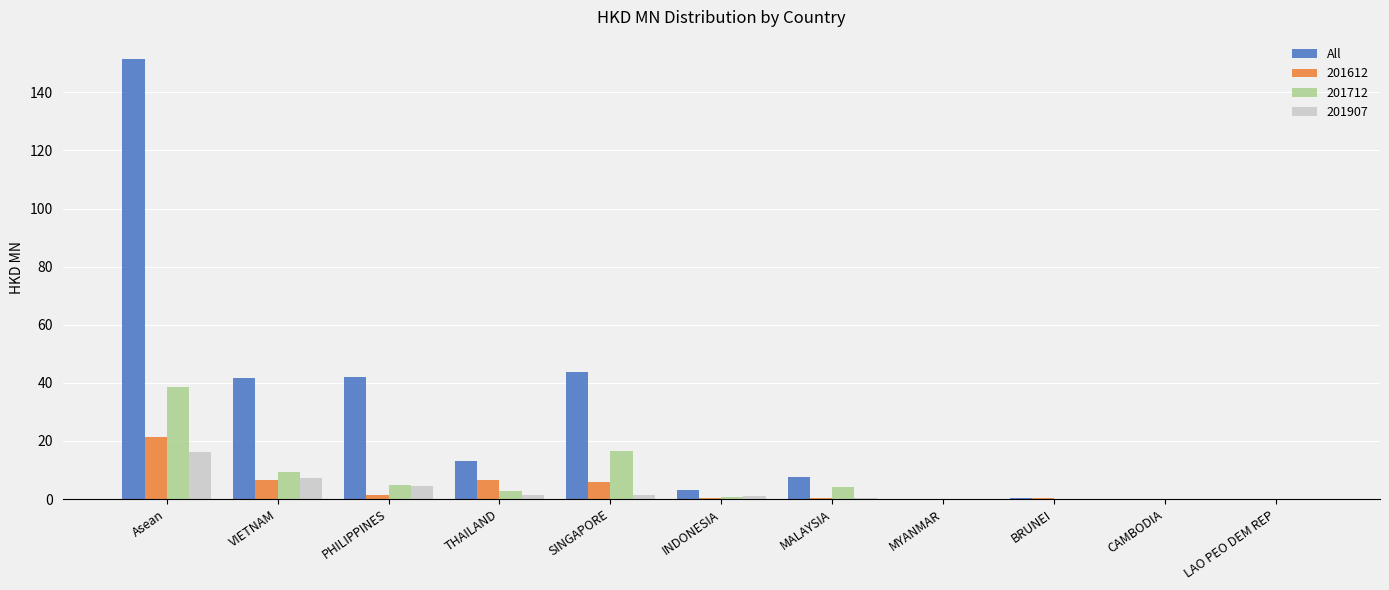

Is it true that 201612 equals 14.3 at Asean?

False